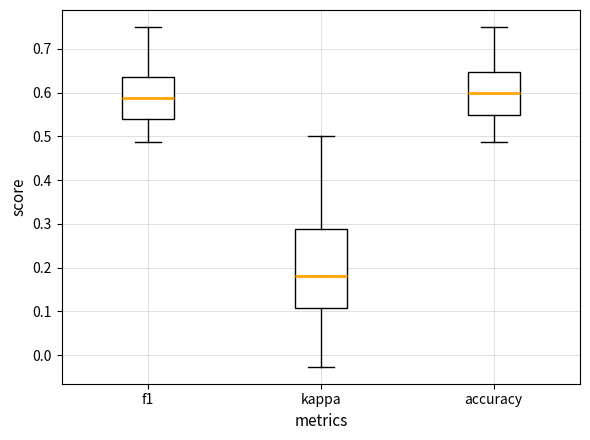

Reading left to right, transcribe this box plot: for each box, give where its median line is, the range the box spans, and where its two whiskers end, as read against the y-axis. The values are not printed on the chart, so give them approximately, as read against the axis.

f1: median 0.59, box 0.54 to 0.63, whiskers 0.49 to 0.75
kappa: median 0.18, box 0.11 to 0.29, whiskers -0.03 to 0.50
accuracy: median 0.60, box 0.55 to 0.65, whiskers 0.49 to 0.75